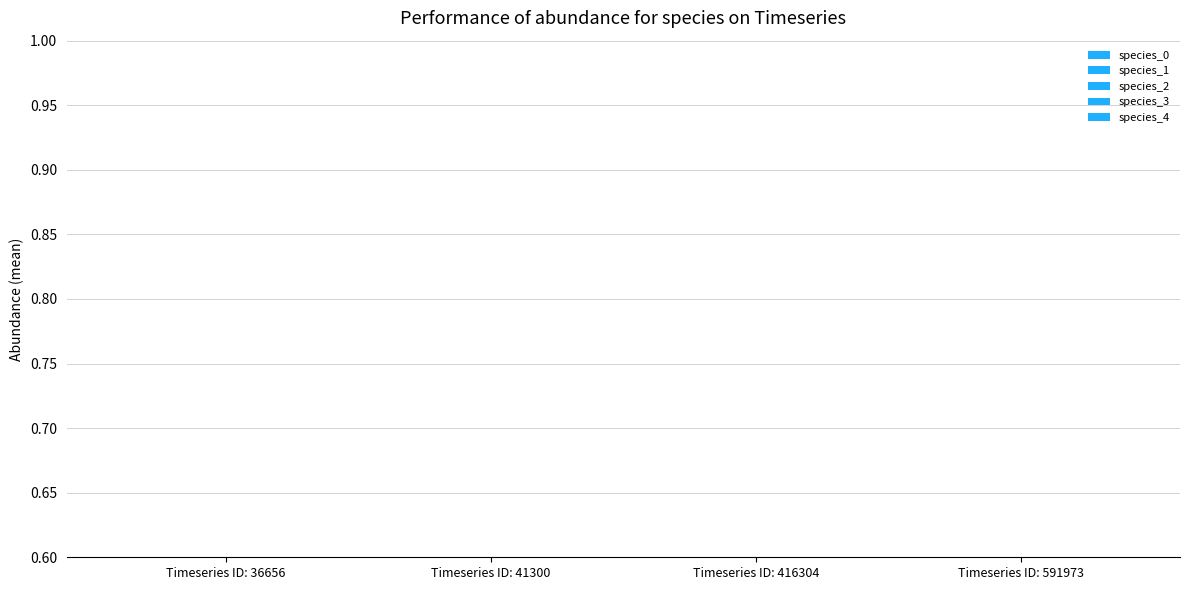

What are all the series names shown in the legend?

species_0, species_1, species_2, species_3, species_4